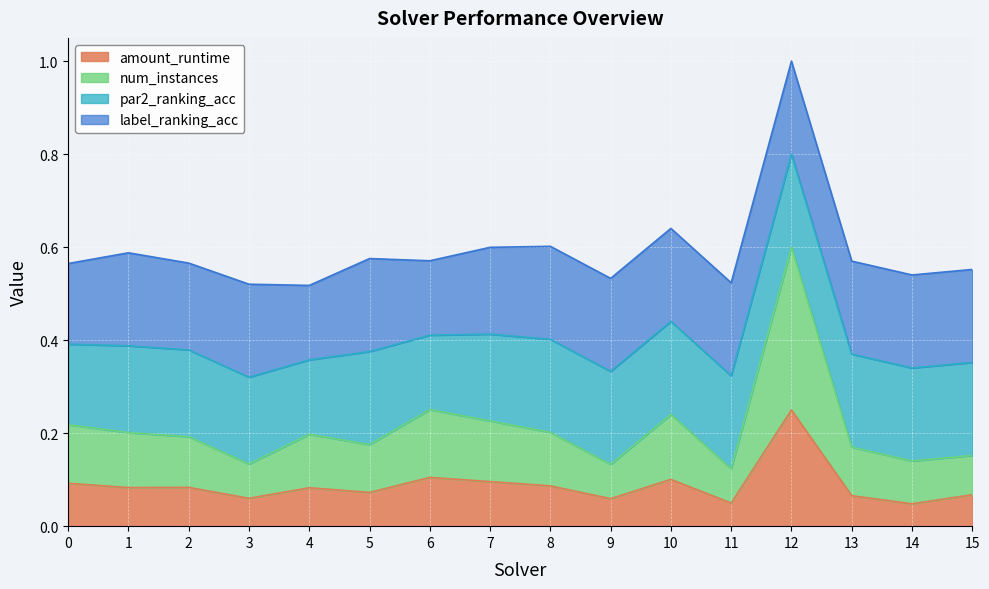

The value of num_instances at 0 is 0.1. True or false?

False